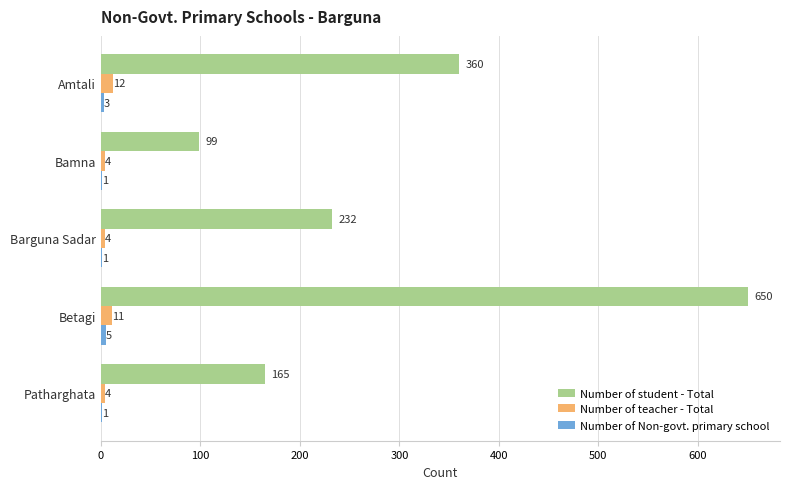

What is the total value across all series at Patharghata?

170